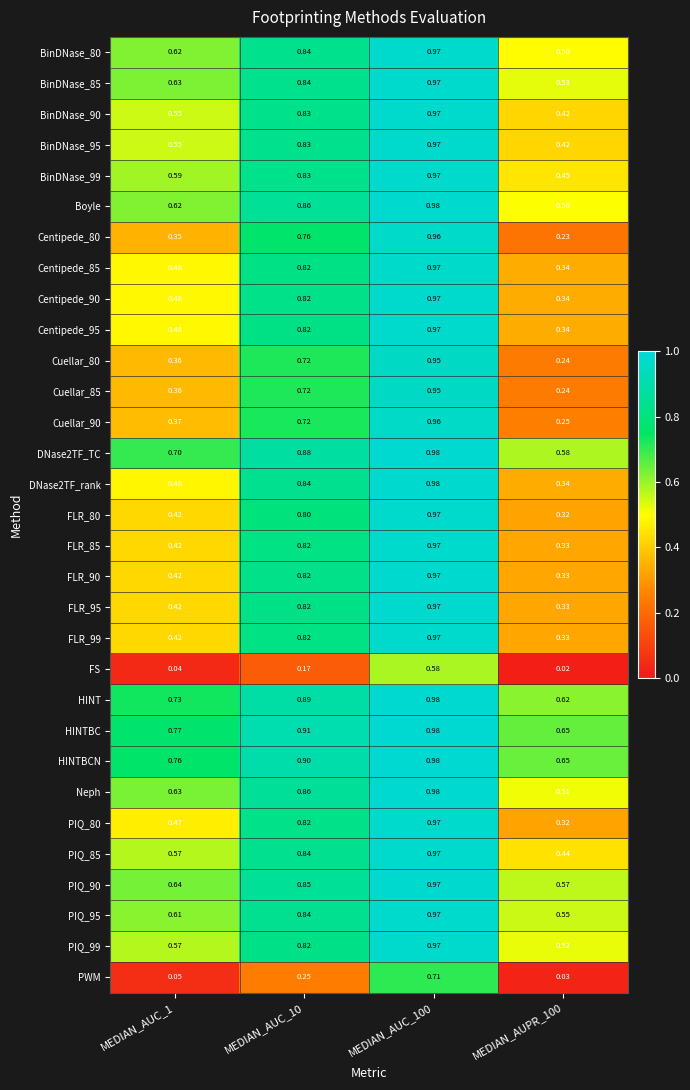

At how many categories does at least one series exceed 0?

4